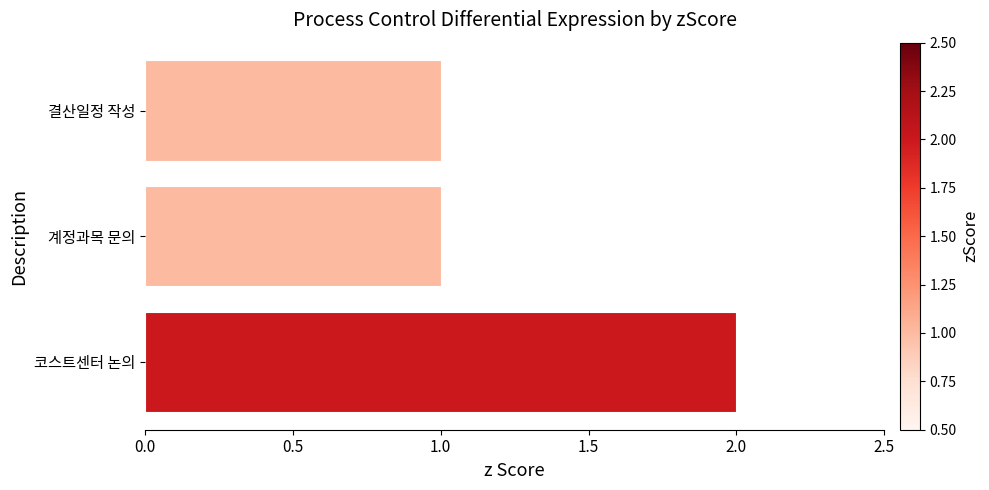

What is the ratio of the value at 결산일정 작성 to the value at 코스트센터 논의?

0.5